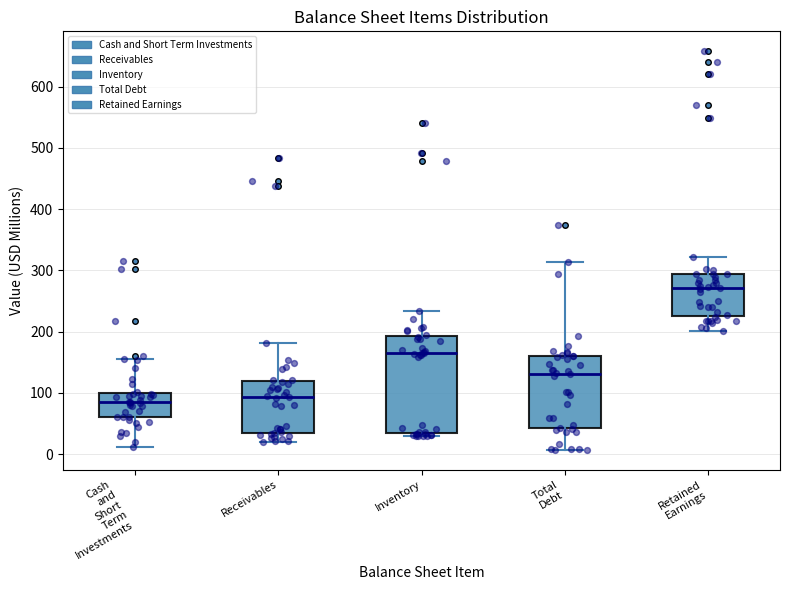

Reading left to right, read every box against the y-axis: the position of its median line, the range the box covers, and the ends of its whiskers. The values are not printed on the chart, so give them approximately, as read against the axis.

Cash and Short Term Investments: median 90, box 60 to 100, whiskers 10 to 160
Receivables: median 90, box 40 to 120, whiskers 20 to 180
Inventory: median 160, box 30 to 190, whiskers 30 (just below the box's lower edge) to 230
Total Debt: median 130, box 40 to 160, whiskers 10 to 310
Retained Earnings: median 270, box 230 to 290, whiskers 200 to 320